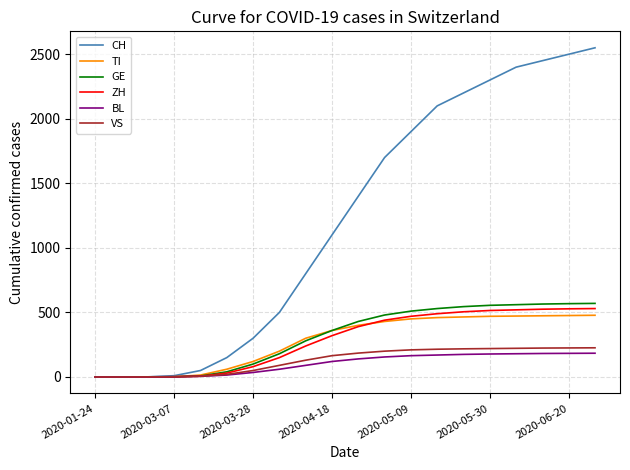

What are all the series names shown in the legend?

CH, TI, GE, ZH, BL, VS